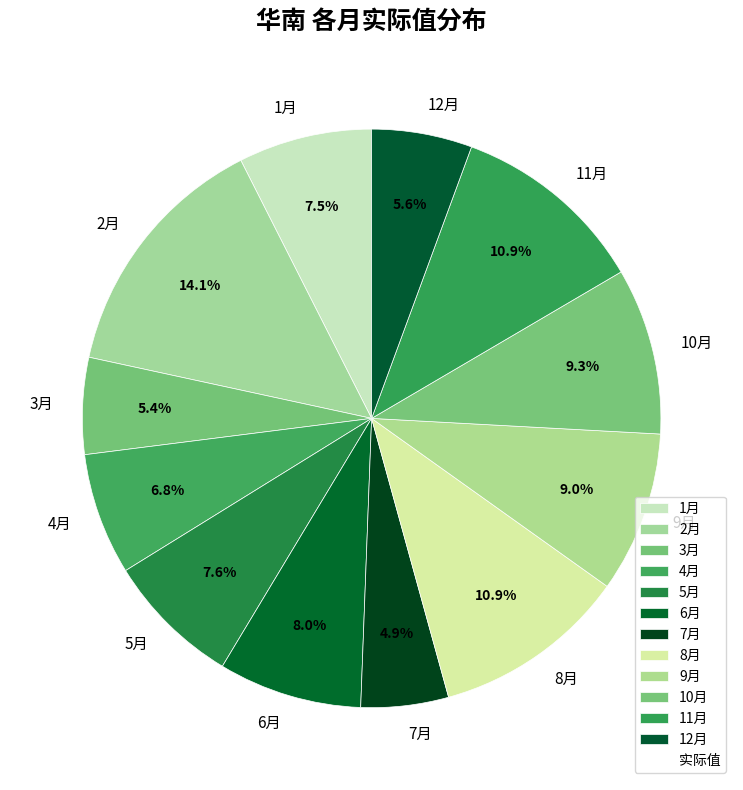

Is there a majority slice in this chart?

No